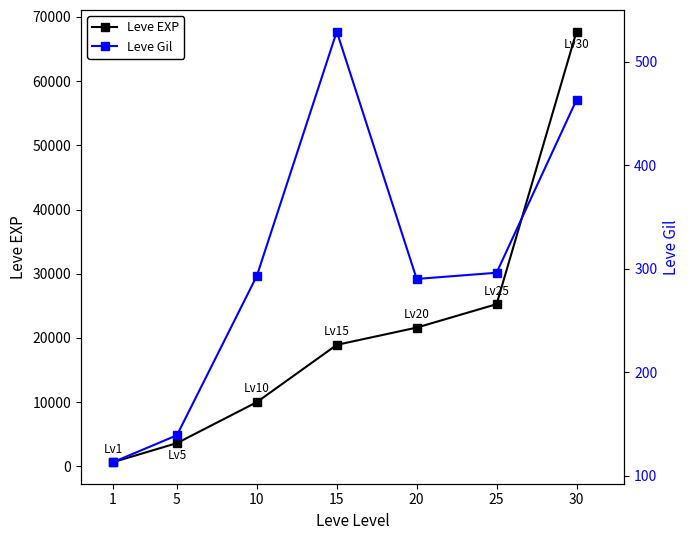

Reading left to right, list all the values displayed in this chart.

Leve EXP: 1=630	5=3600	10=9990	15=18910	20=21600	25=25250	30=67730
Leve Gil: 1=113	5=139	10=293	15=529	20=290	25=296	30=463